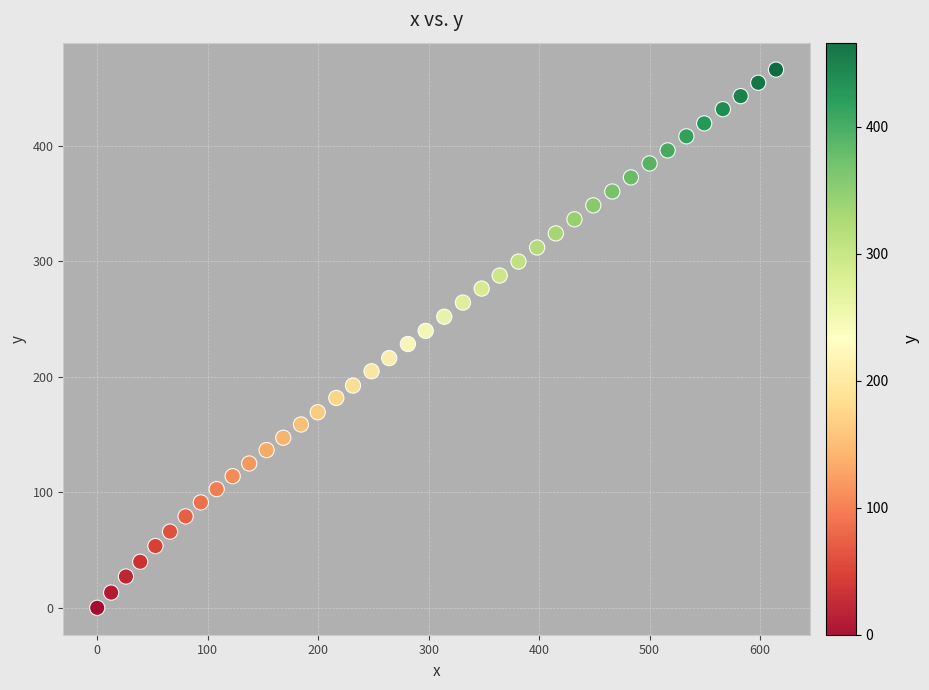

What is the range of Y values (max minus min)?

466.2